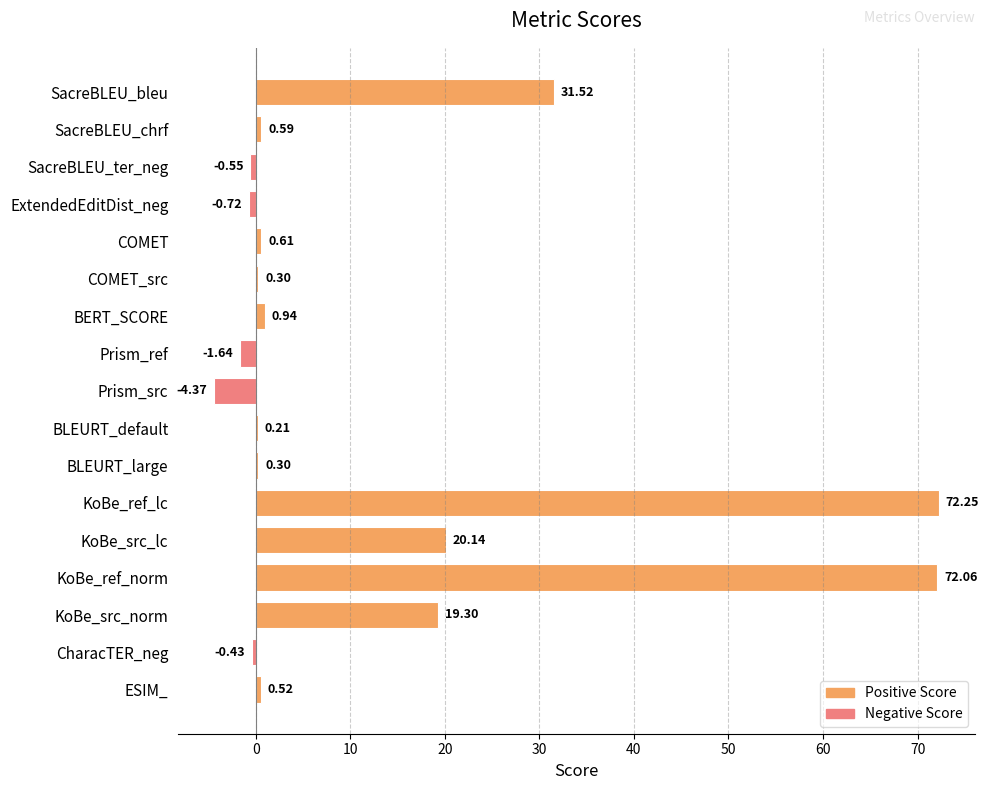

Which category has the highest value across all series?

KoBe_ref_lc